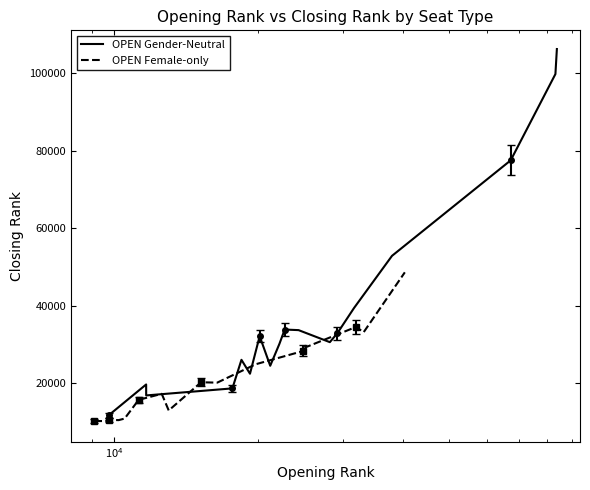

How many values in the OPEN Female-only series are below 20183?

9